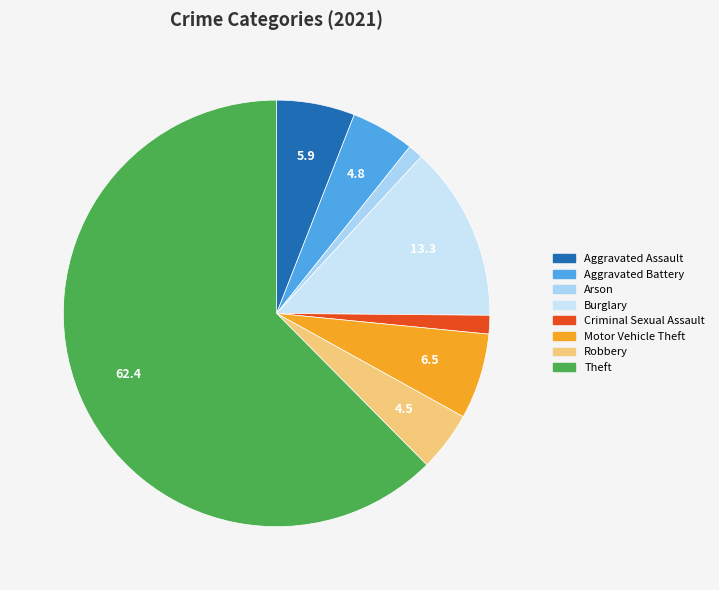

How many slices are in this pie chart?

8